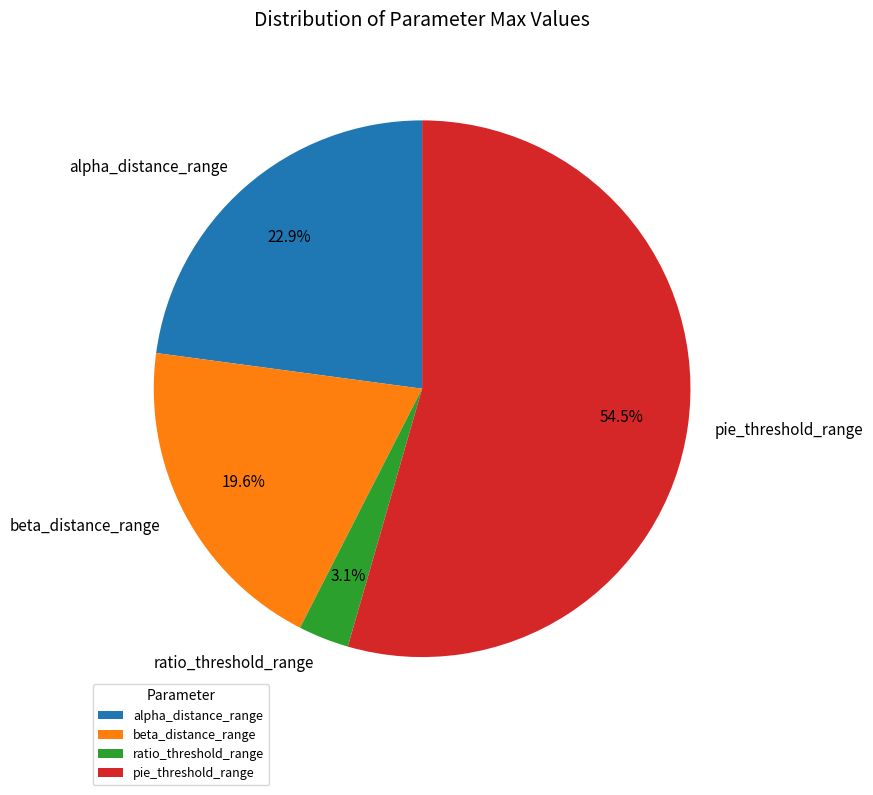

Between pie_threshold_range and alpha_distance_range, which is larger?

pie_threshold_range